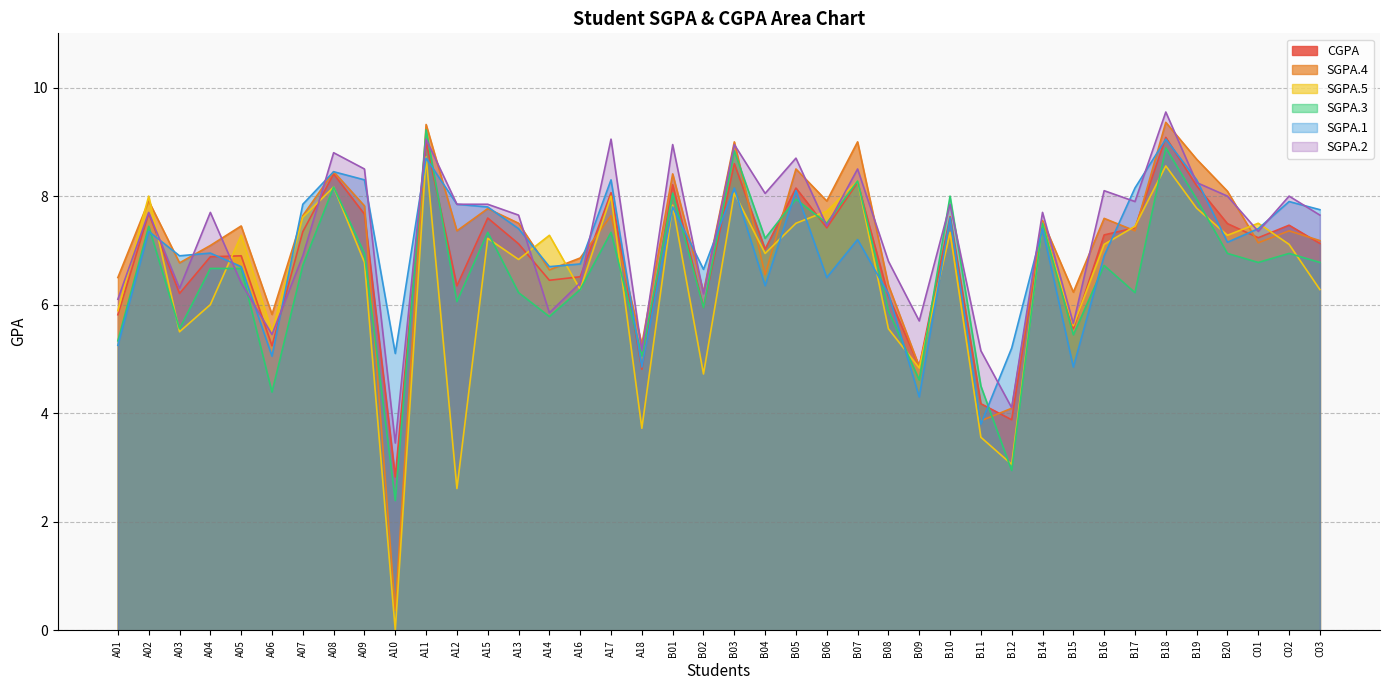

Rank the categories by SGPA.1 value from highest to lowest.

B18, A11, A08, A09, A17, B19, B03, B17, B05, C02, A07, A12, A15, B01, C03, B10, A13, B14, C01, A02, B07, B20, A04, A03, B16, A16, A05, A14, B02, B06, B04, B08, A01, B12, A10, A06, A18, B15, B09, B11